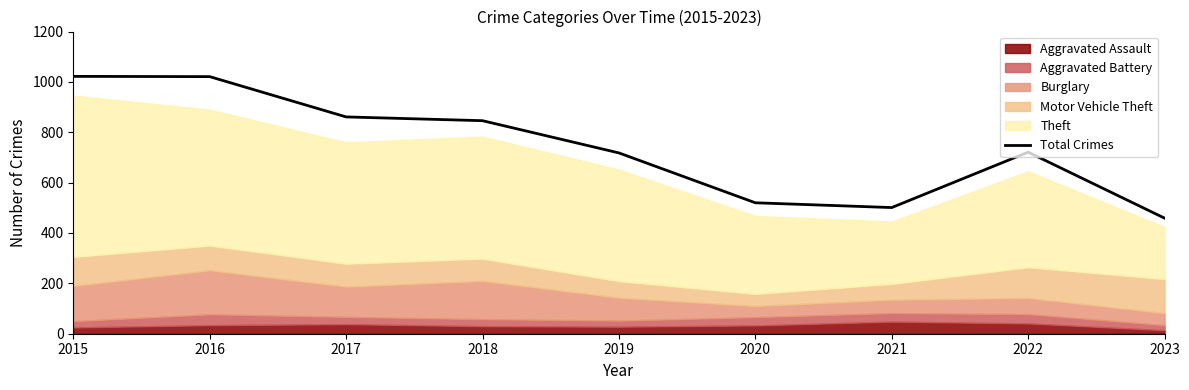

Count the number of categories in the chart.

9